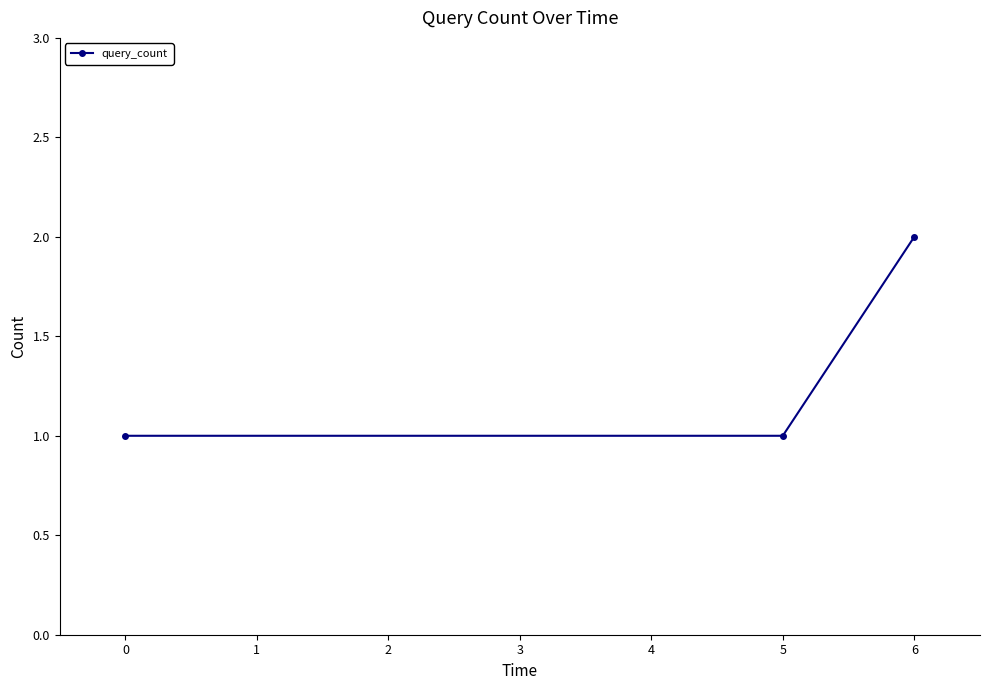

At which category does the chart reach its peak across all series?

6